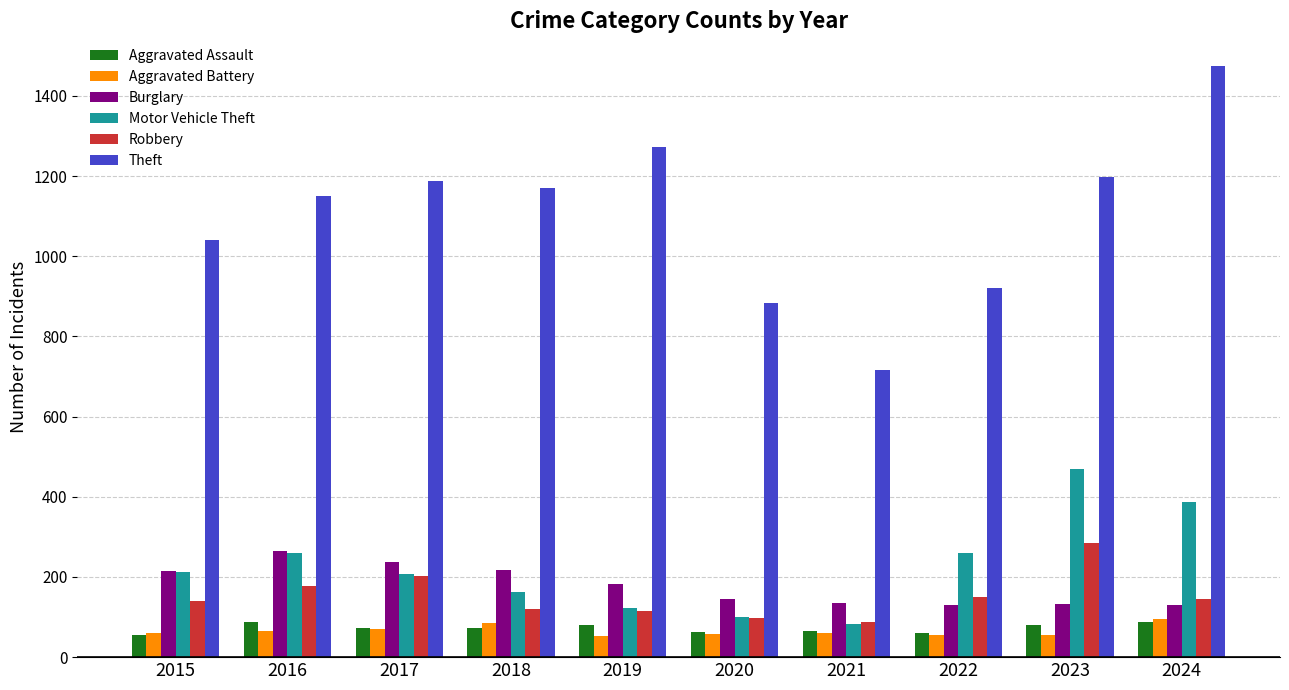

What are all the series names shown in the legend?

Aggravated Assault, Aggravated Battery, Burglary, Motor Vehicle Theft, Robbery, Theft